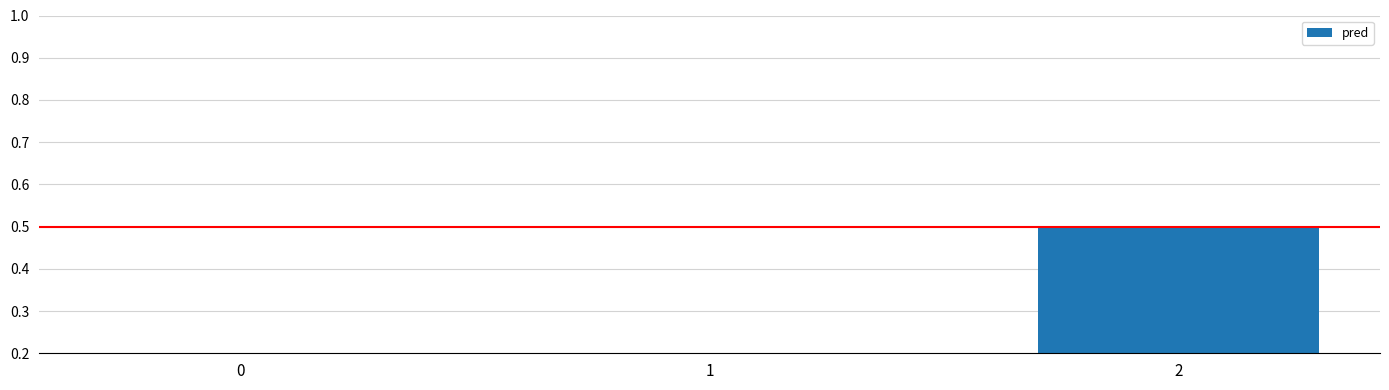

What is the average value?

0.2